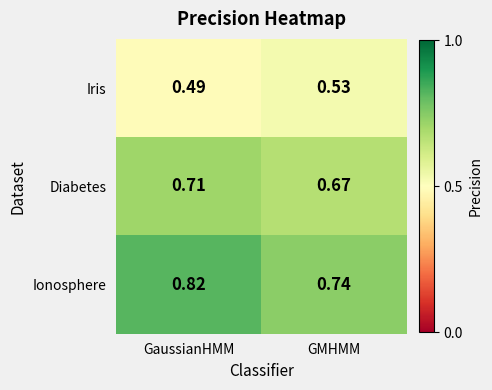

Which series has the widest spread of values?

Ionosphere